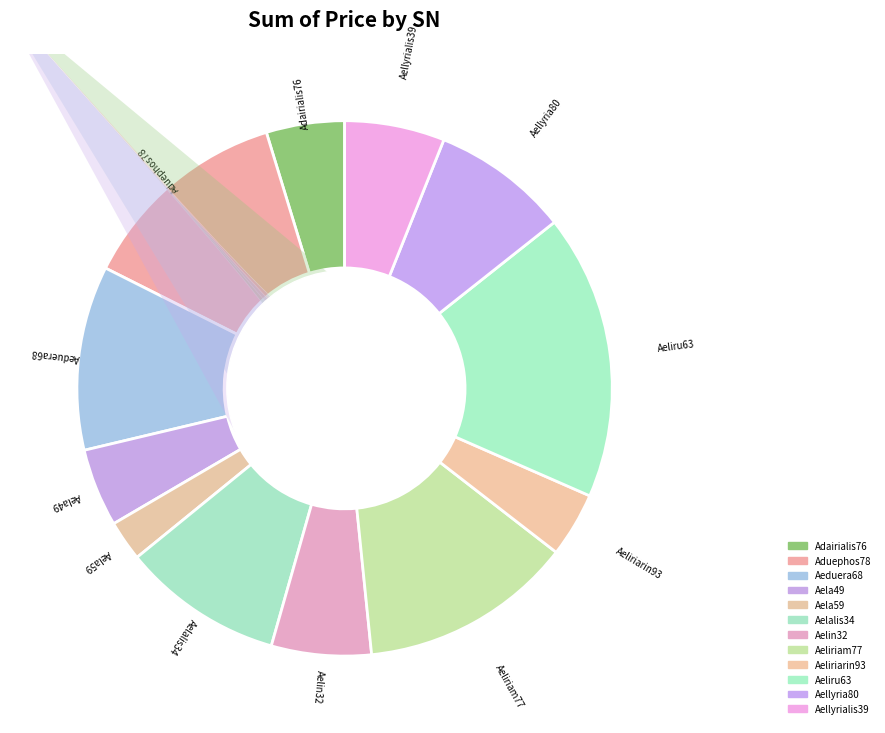

What percentage is the Aeliriam77 slice, to the nearest percent?

13%